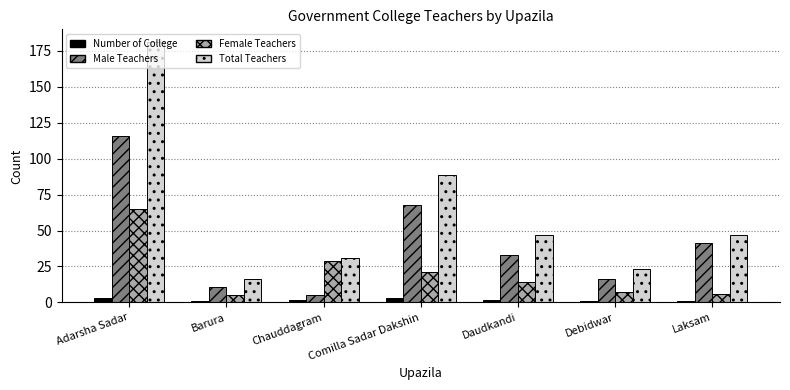

How many bars are there in total?

28